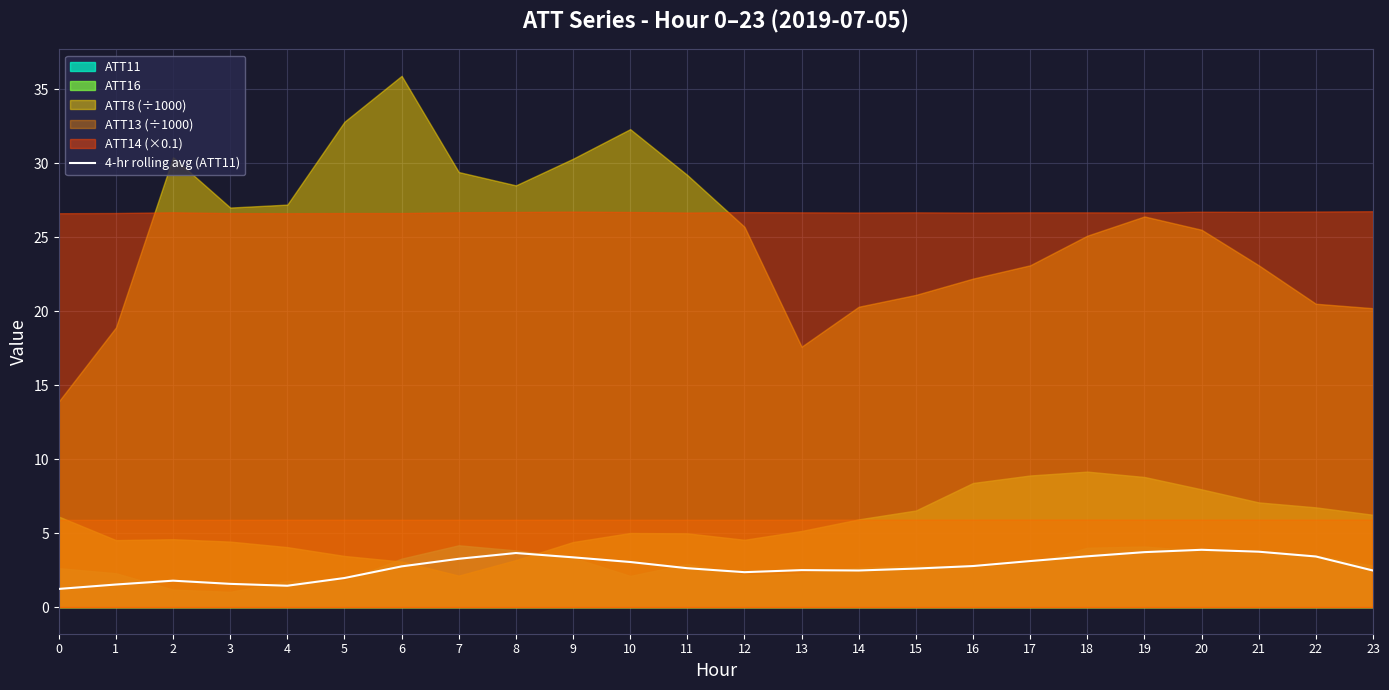

What is the sum of the values at 3 and 7?

4.8